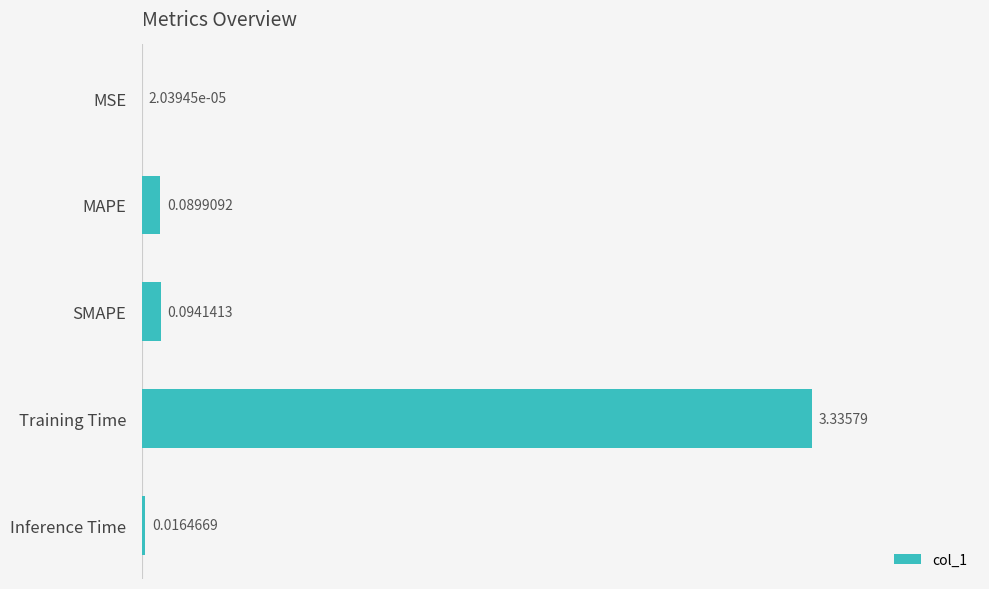

Between Inference Time and MAPE, which is larger?

MAPE